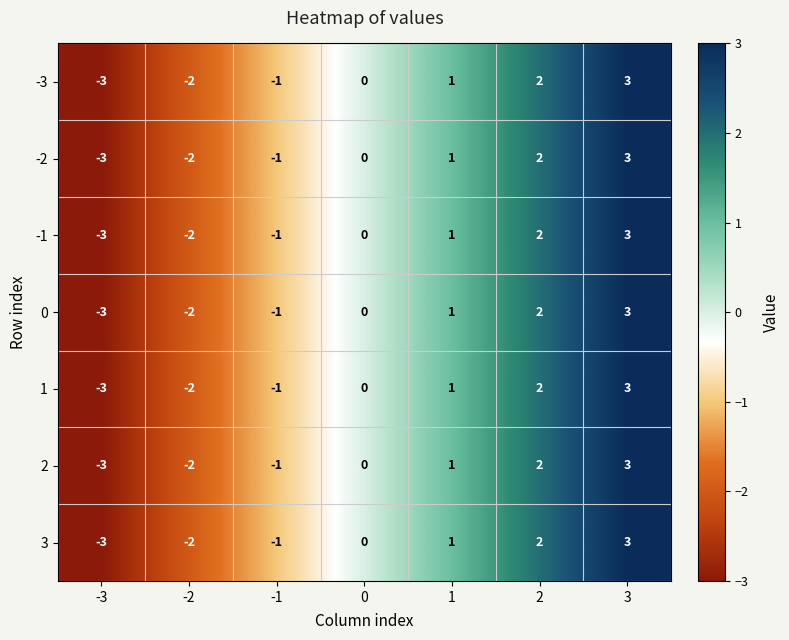

At which category is the sum across all series the highest?

3